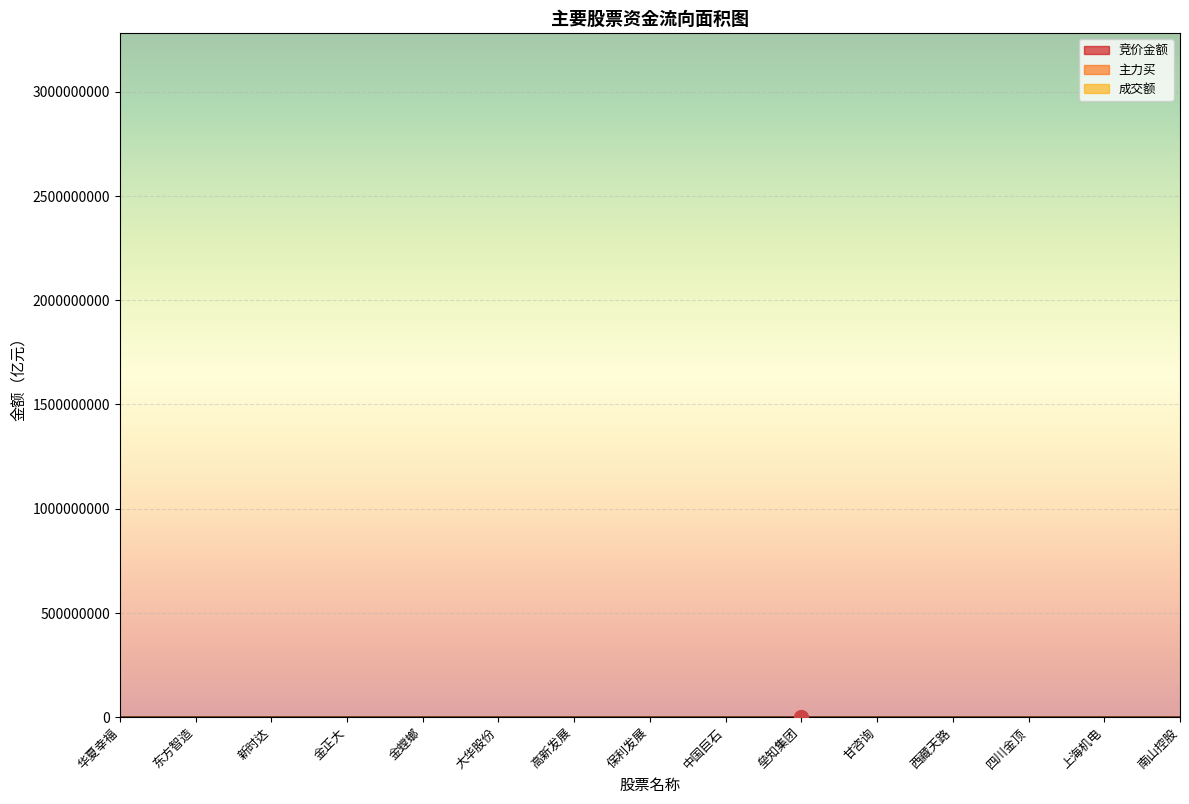

In 主力买, how many points are lower than both neighbors (excluding endpoints)?

3